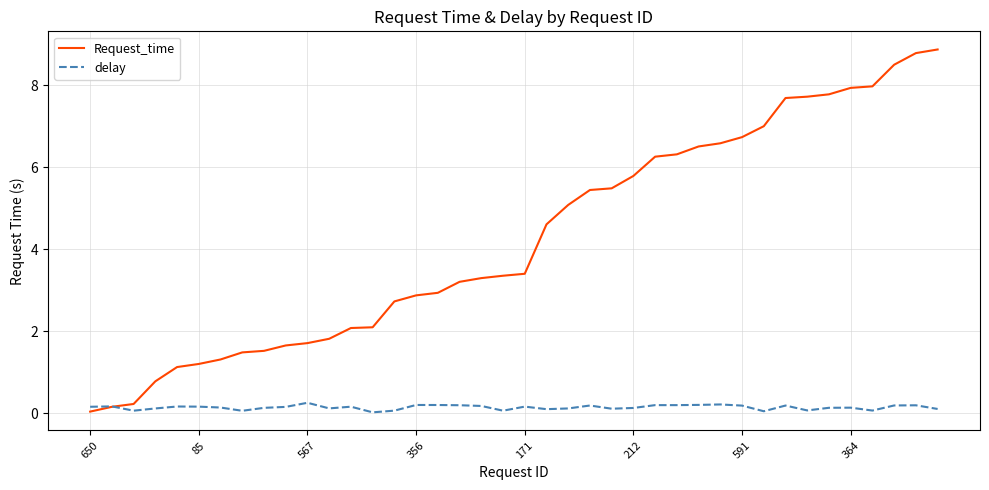

Count the number of categories in the chart.

40